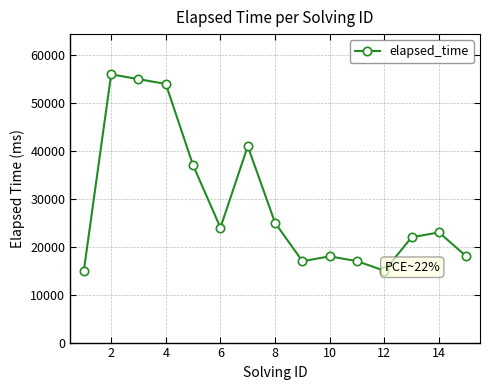

What is the difference between the maximum and minimum values?

41000